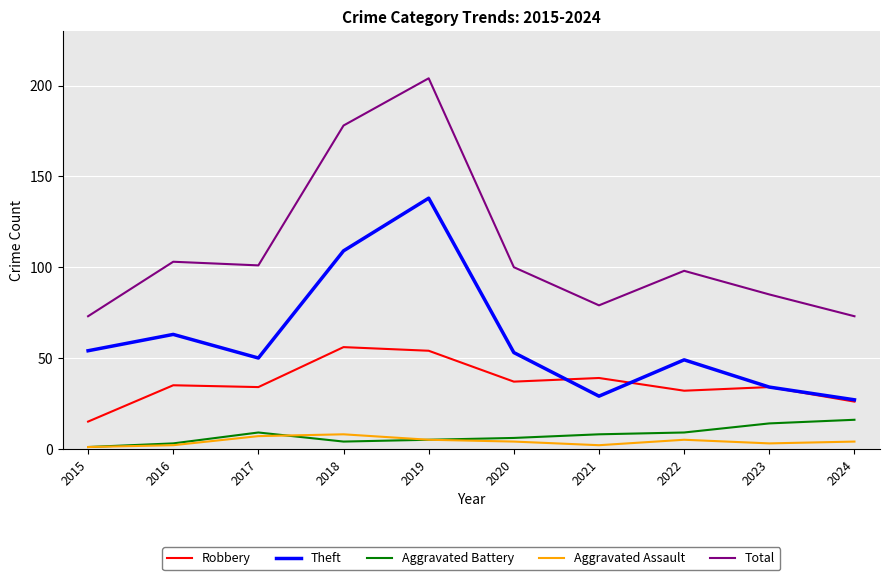

True or false: Aggravated Battery and Robbery cross at least once.

False